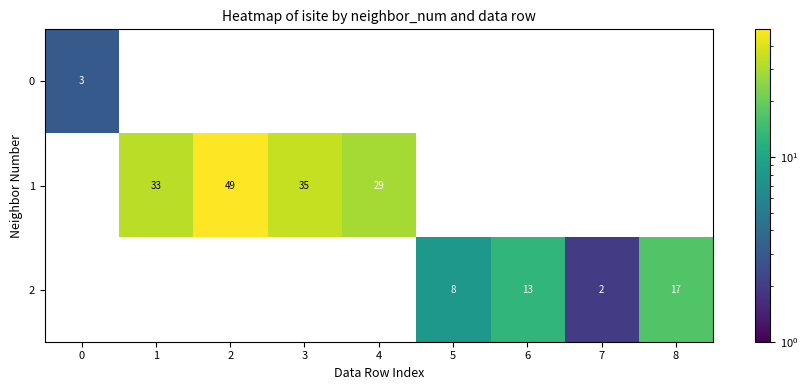

Which category has the highest value across all series?

2